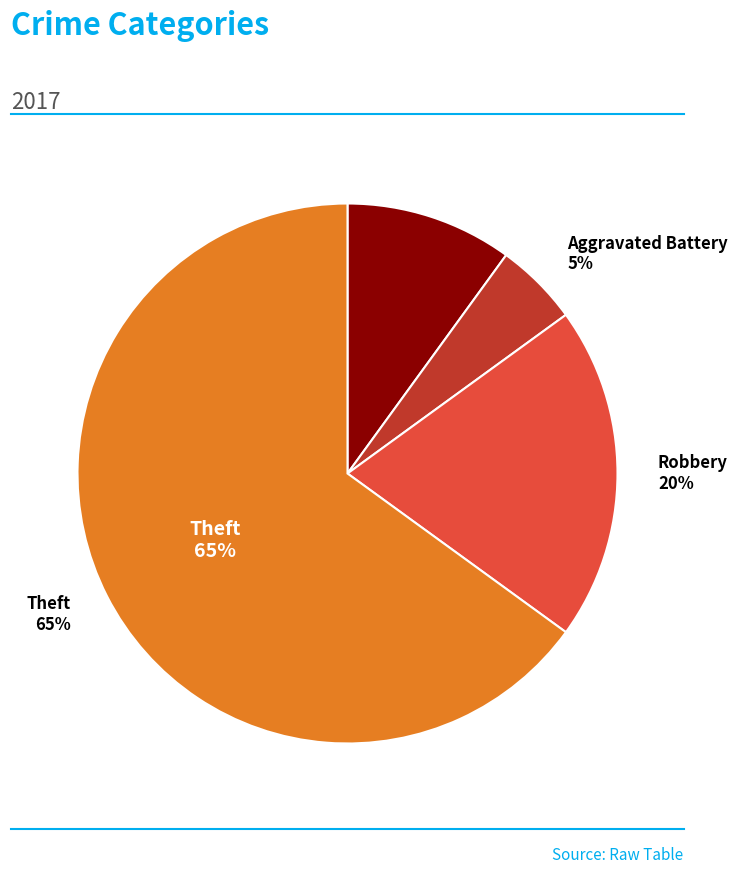

Which slice is the largest?

Theft